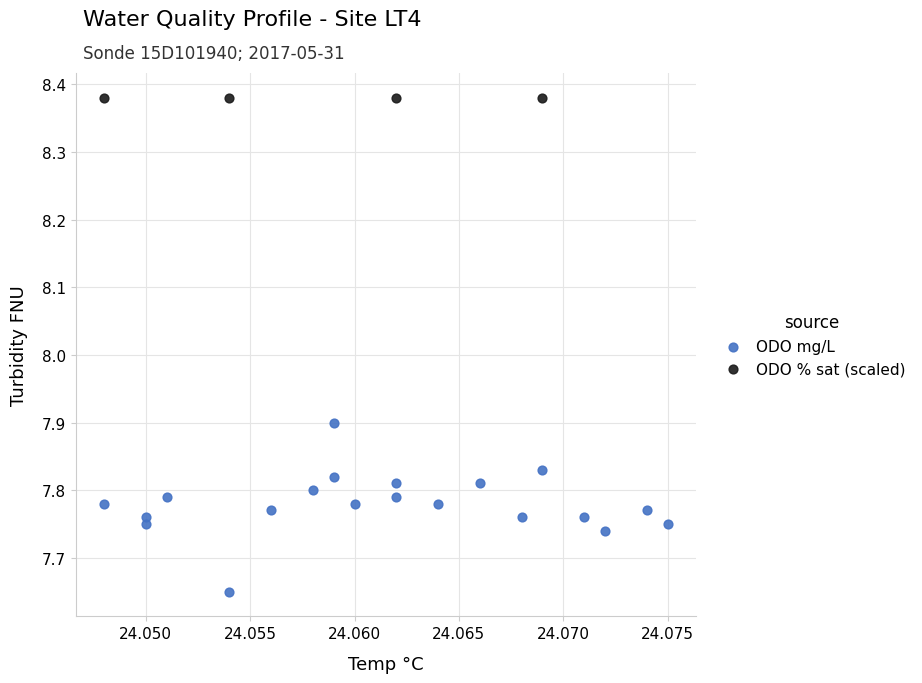

Which series contains the highest Y value?

ODO % sat (scaled)